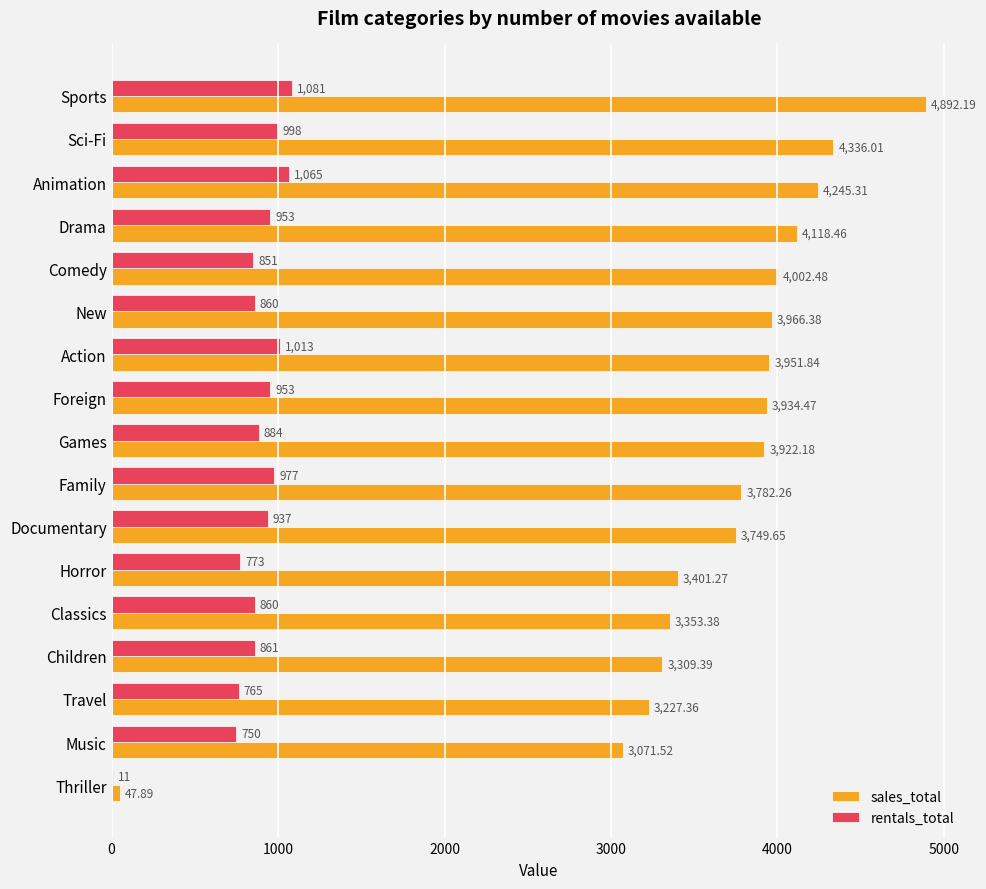

Between Comedy and Action, which series saw the biggest shift?

rentals_total